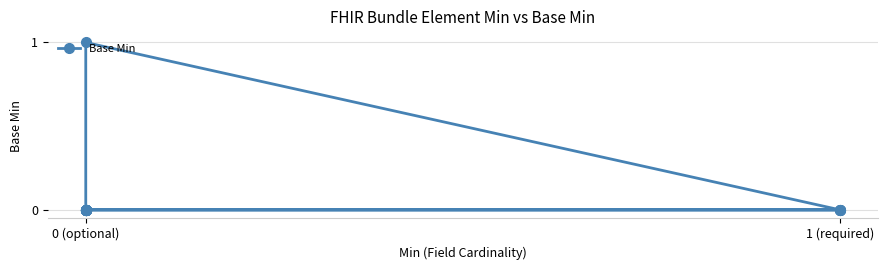

What is the greatest value displayed?

1